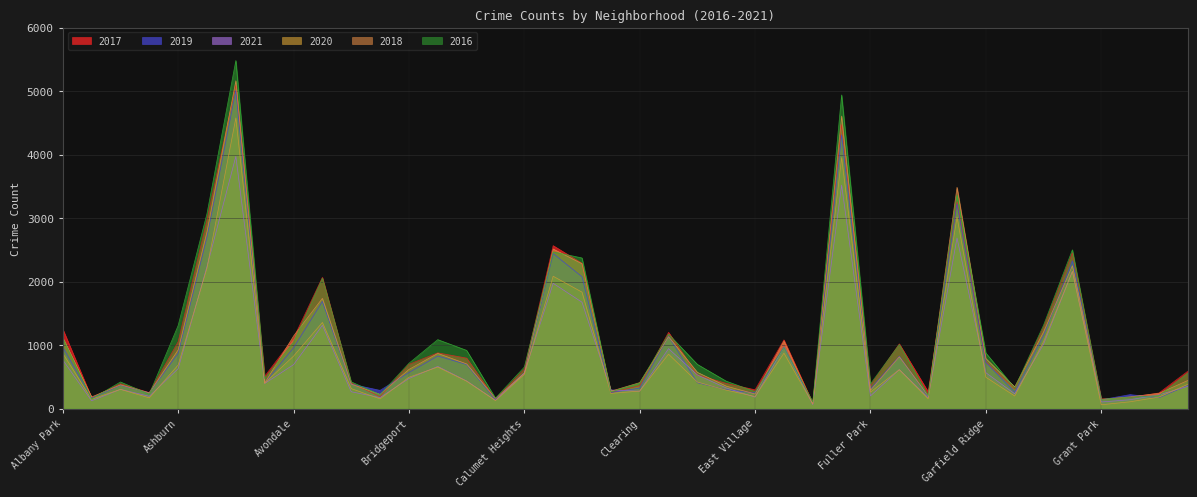

Reading left to right, what are all the values shown in this chart?

2017: Albany Park=1252	Andersonville=171	Archer Heights=391	Armour Square=251	Ashburn=1053	Auburn Gresham=2973	Austin=5095	Avalon Park=509	Avondale=1107	Belmont Cragin=2066	Beverly=404	Boystown=188	Bridgeport=697	Brighton Park=878	Bucktown=795	Burnside=145	Calumet Heights=620	Chatham=2566	Chicago Lawn=2288	Chinatown=253	Clearing=360	Douglas=1200	Dunning=531	East Side=397	East Village=296	Edgewater=1082	Edison Park=87	Englewood=4472	Fuller Park=365	Gage Park=1019	Galewood=265	Garfield Park=3257	Garfield Ridge=742	Gold Coast=311	Grand Boulevard=1281	Grand Crossing=2456	Grant Park=154	Greektown=176	Hegewisch=246	Hermosa=588
2019: Albany Park=968	Andersonville=166	Archer Heights=368	Armour Square=249	Ashburn=872	Auburn Gresham=2700	Austin=5008	Avalon Park=405	Avondale=957	Belmont Cragin=1687	Beverly=385	Boystown=287	Bridgeport=568	Brighton Park=828	Bucktown=694	Burnside=142	Calumet Heights=561	Chatham=2441	Chicago Lawn=2076	Chinatown=253	Clearing=322	Douglas=1140	Dunning=407	East Side=298	East Village=248	Edgewater=972	Edison Park=76	Englewood=4310	Fuller Park=309	Gage Park=825	Galewood=189	Garfield Park=3226	Garfield Ridge=728	Gold Coast=261	Grand Boulevard=1153	Grand Crossing=2328	Grant Park=138	Greektown=220	Hegewisch=171	Hermosa=365
2021: Albany Park=767	Andersonville=123	Archer Heights=303	Armour Square=193	Ashburn=629	Auburn Gresham=2237	Austin=3971	Avalon Park=395	Avondale=692	Belmont Cragin=1311	Beverly=265	Boystown=173	Bridgeport=474	Brighton Park=664	Bucktown=435	Burnside=130	Calumet Heights=559	Chatham=1973	Chicago Lawn=1675	Chinatown=293	Clearing=274	Douglas=944	Dunning=530	East Side=325	East Village=180	Edgewater=969	Edison Park=62	Englewood=3519	Fuller Park=200	Gage Park=613	Galewood=170	Garfield Park=2687	Garfield Ridge=565	Gold Coast=233	Grand Boulevard=1014	Grand Crossing=2161	Grant Park=104	Greektown=140	Hegewisch=217	Hermosa=350
2020: Albany Park=870	Andersonville=147	Archer Heights=303	Armour Square=169	Ashburn=686	Auburn Gresham=2213	Austin=4577	Avalon Park=400	Avondale=826	Belmont Cragin=1357	Beverly=315	Boystown=153	Bridgeport=493	Brighton Park=654	Bucktown=431	Burnside=126	Calumet Heights=538	Chatham=2084	Chicago Lawn=1834	Chinatown=239	Clearing=276	Douglas=857	Dunning=418	East Side=291	East Village=191	Edgewater=873	Edison Park=75	Englewood=3952	Fuller Park=259	Gage Park=613	Galewood=154	Garfield Park=3018	Garfield Ridge=494	Gold Coast=198	Grand Boulevard=1052	Grand Crossing=2158	Grant Park=60	Greektown=107	Hegewisch=181	Hermosa=382
2018: Albany Park=1117	Andersonville=183	Archer Heights=374	Armour Square=248	Ashburn=924	Auburn Gresham=2787	Austin=5162	Avalon Park=401	Avondale=1142	Belmont Cragin=1736	Beverly=386	Boystown=224	Bridgeport=616	Brighton Park=869	Bucktown=704	Burnside=160	Calumet Heights=554	Chatham=2513	Chicago Lawn=2281	Chinatown=273	Clearing=409	Douglas=1131	Dunning=571	East Side=354	East Village=230	Edgewater=1064	Edison Park=75	Englewood=4607	Fuller Park=289	Gage Park=816	Galewood=201	Garfield Park=3484	Garfield Ridge=789	Gold Coast=342	Grand Boulevard=1205	Grand Crossing=2250	Grant Park=141	Greektown=185	Hegewisch=240	Hermosa=442
2016: Albany Park=1110	Andersonville=151	Archer Heights=419	Armour Square=227	Ashburn=1308	Auburn Gresham=3071	Austin=5481	Avalon Park=475	Avondale=1046	Belmont Cragin=2053	Beverly=421	Boystown=219	Bridgeport=713	Brighton Park=1086	Bucktown=917	Burnside=164	Calumet Heights=653	Chatham=2468	Chicago Lawn=2372	Chinatown=262	Clearing=401	Douglas=1173	Dunning=696	East Side=432	East Village=267	Edgewater=965	Edison Park=103	Englewood=4939	Fuller Park=389	Gage Park=1008	Galewood=205	Garfield Park=3361	Garfield Ridge=876	Gold Coast=323	Grand Boulevard=1313	Grand Crossing=2500	Grant Park=146	Greektown=180	Hegewisch=204	Hermosa=559